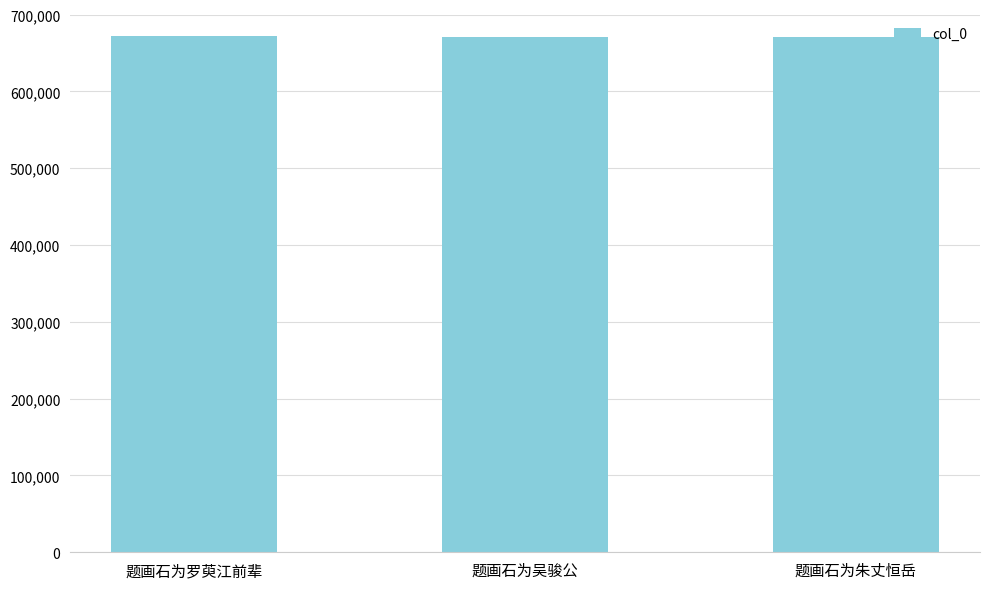

Read the value at 题画石为朱丈恒岳, to the nearest 5.

671290